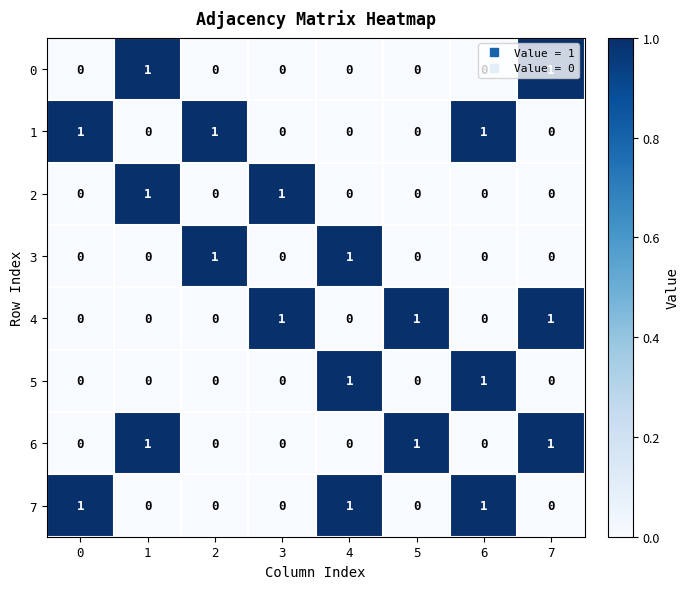

Is the value of 2 at 2 greater than the value of 4 at 7?

No